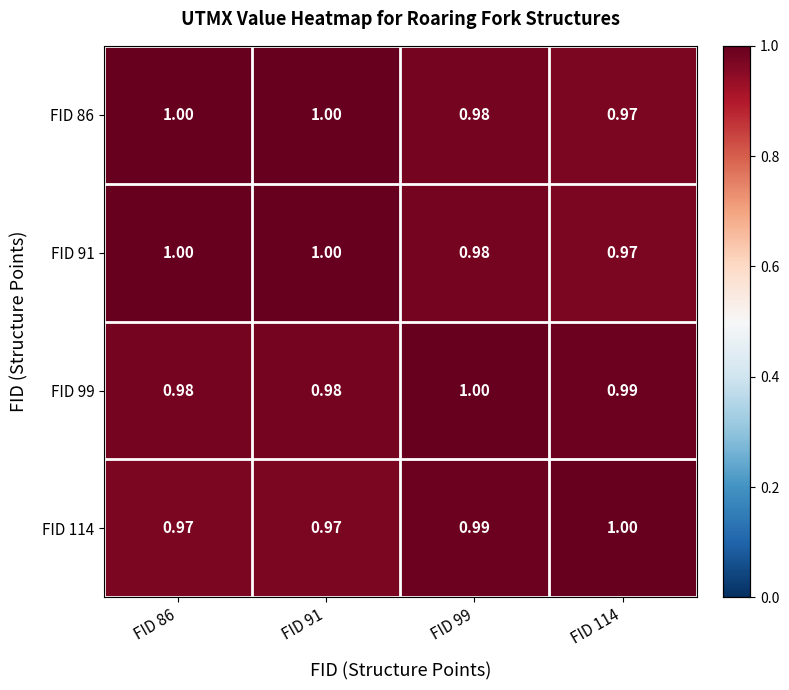

Is the value of FID 114 at FID 114 greater than the value of FID 99 at FID 91?

Yes